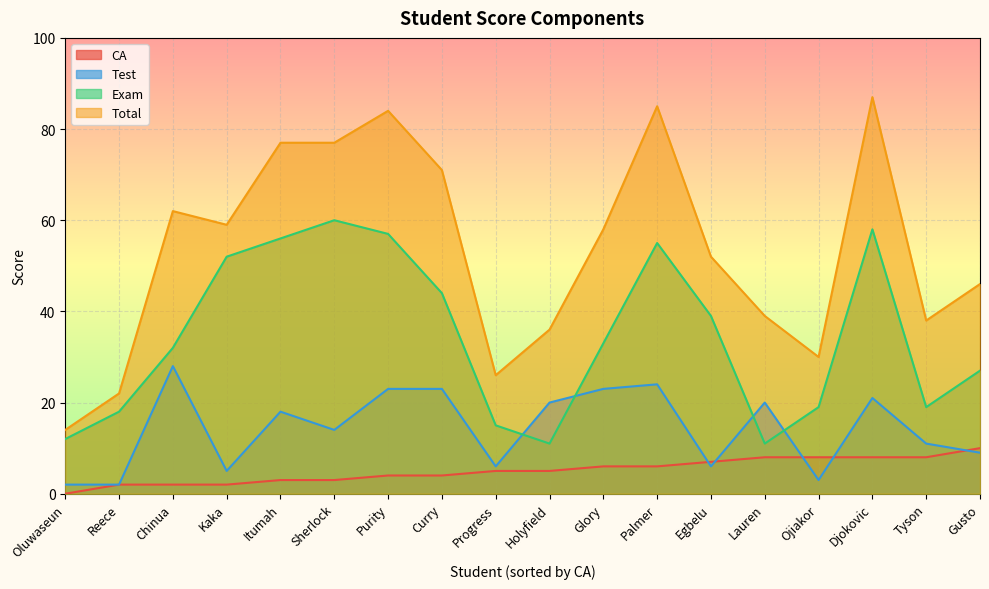

How many times do Exam and Test cross each other?

4